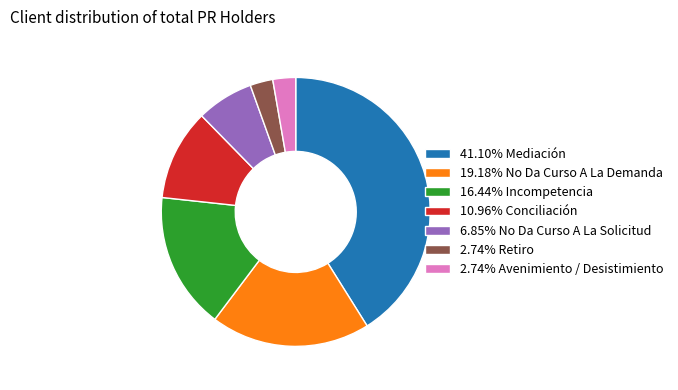

Combined, do 2.74% Retiro and 2.74% Avenimiento / Desistimiento account for over 50%?

No